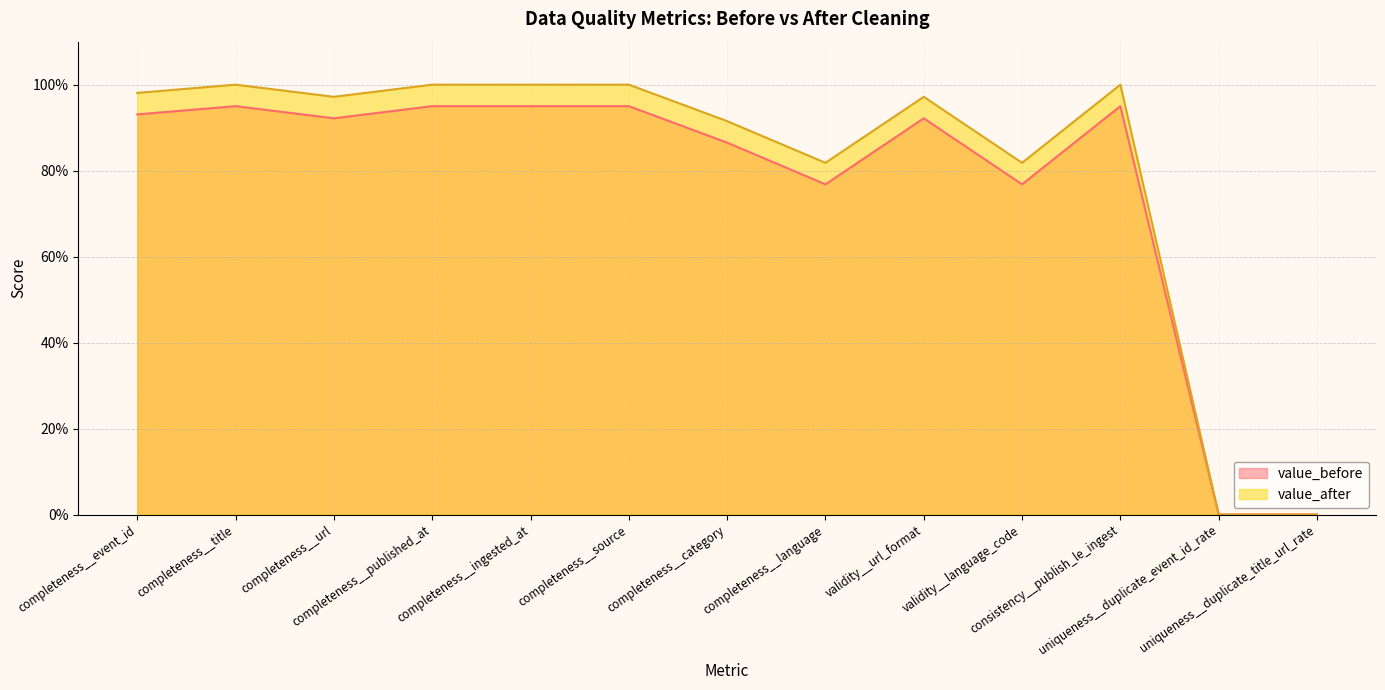

Does the chart display data point markers on the line(s)?

No